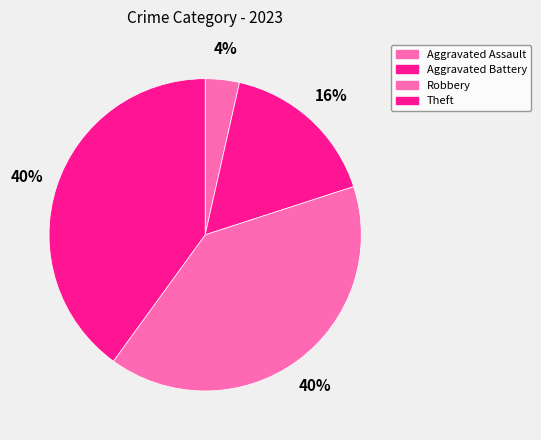

What is the largest slice in the pie chart?

Robbery